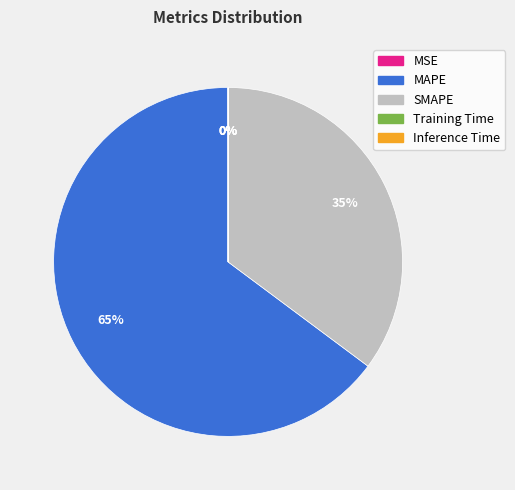

To the nearest percent, what is the difference between the largest and smallest slice percentages?

65%